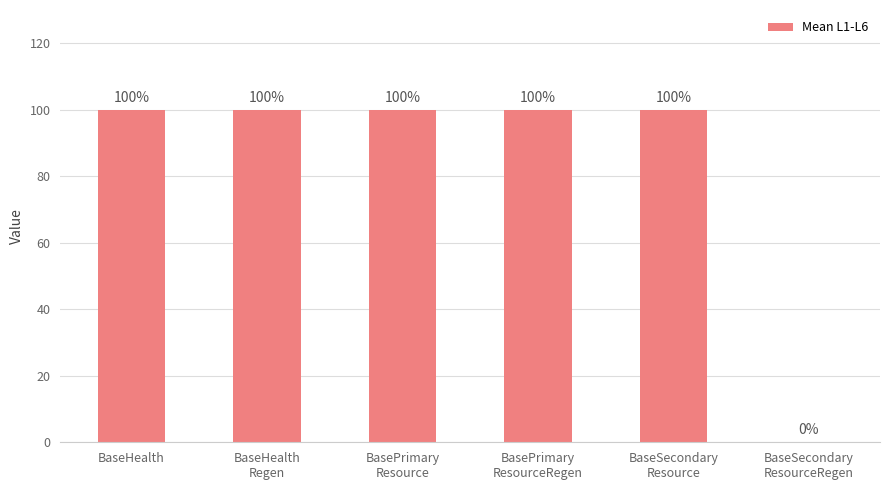

Reading left to right, extract all data points from this chart.

100	100	100	100	100	0